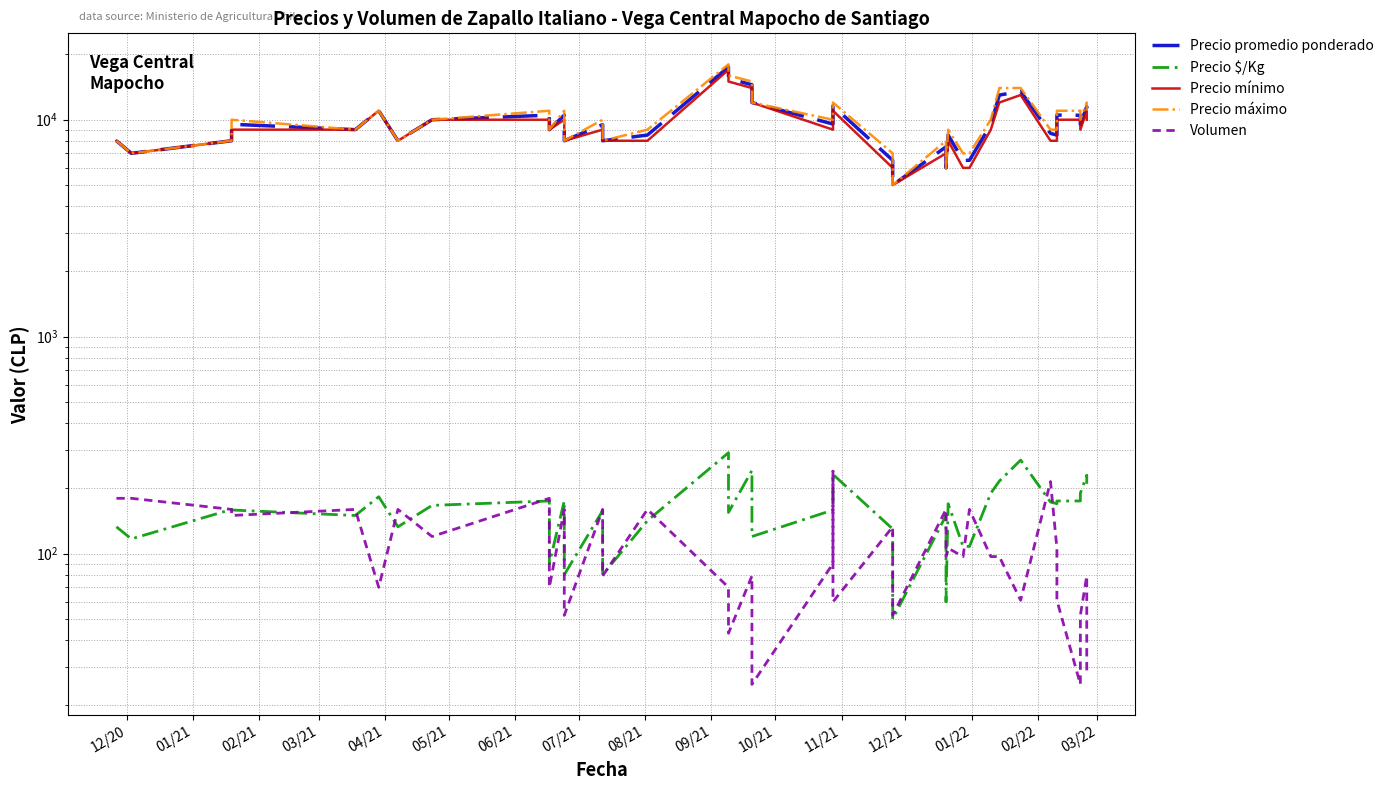

True or false: Precio mínimo and Volumen cross at least once.

False